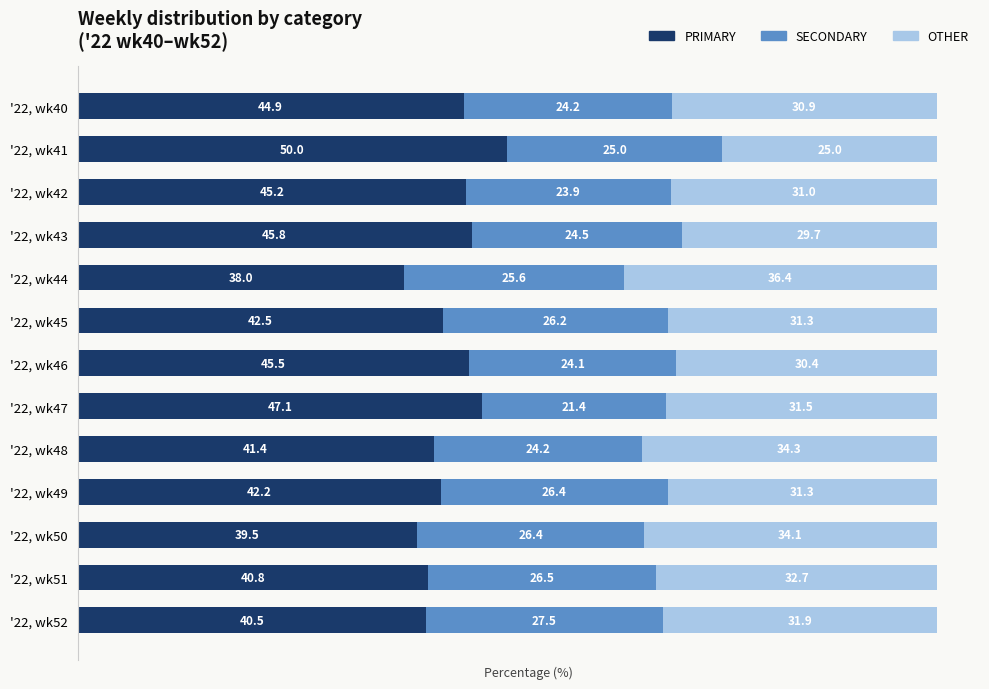

What is the sum of the PRIMARY values at '22, wk40 and '22, wk50?

84.4